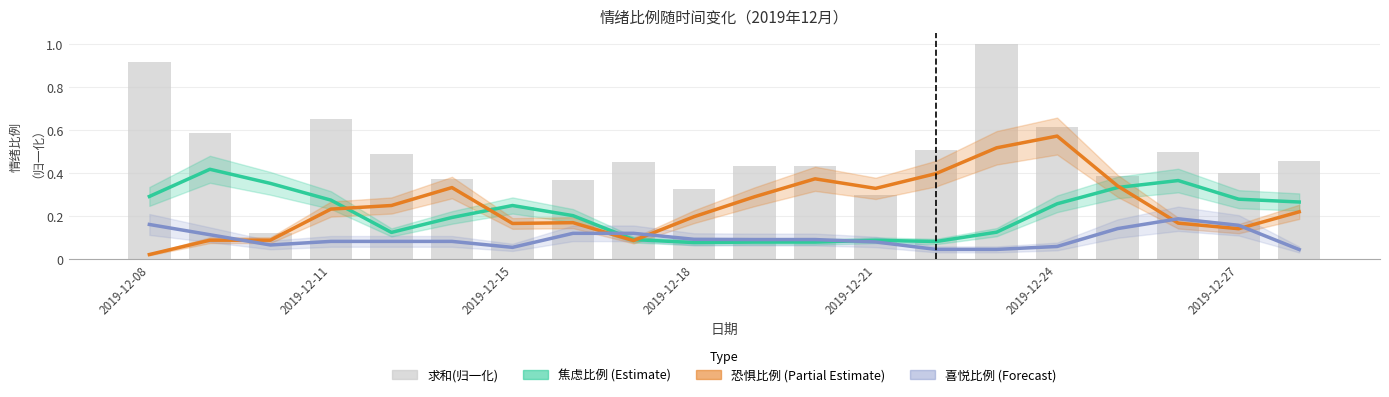

Which series has the largest total across all categories?

求和(归一化)